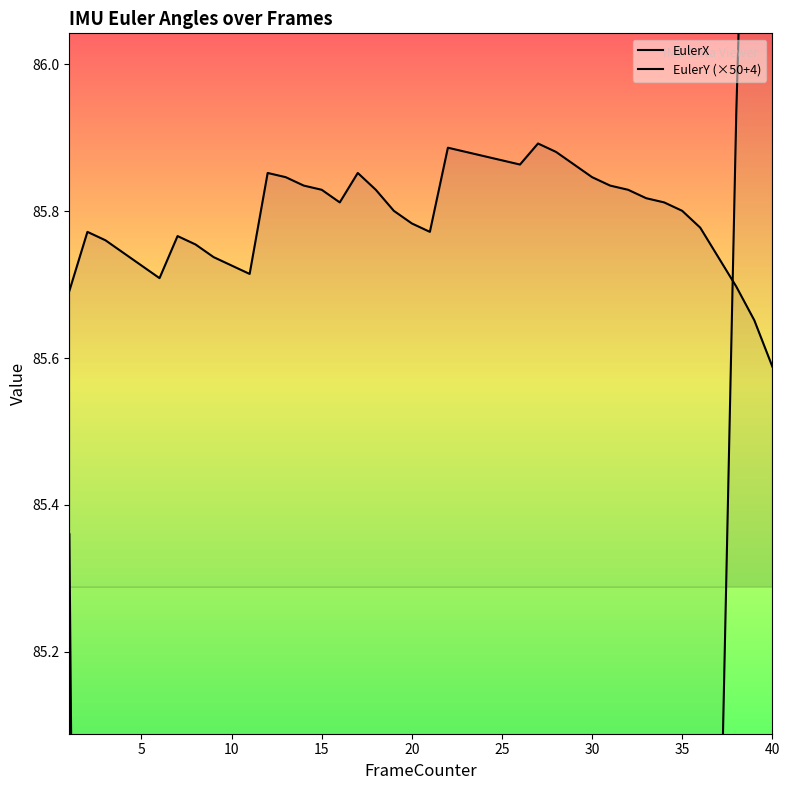

What is the difference between the maximum and minimum values in the EulerY (×50+4) series?

7.4